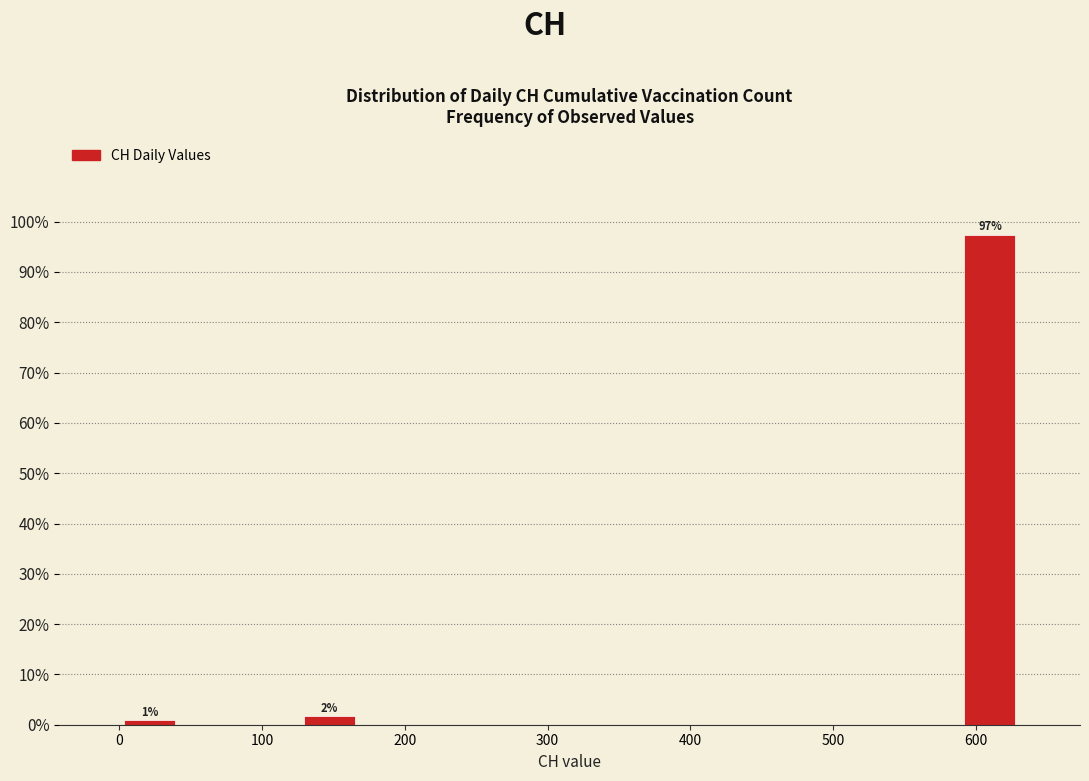

Over which range of the x-axis is the bar tallest?

590 to 630